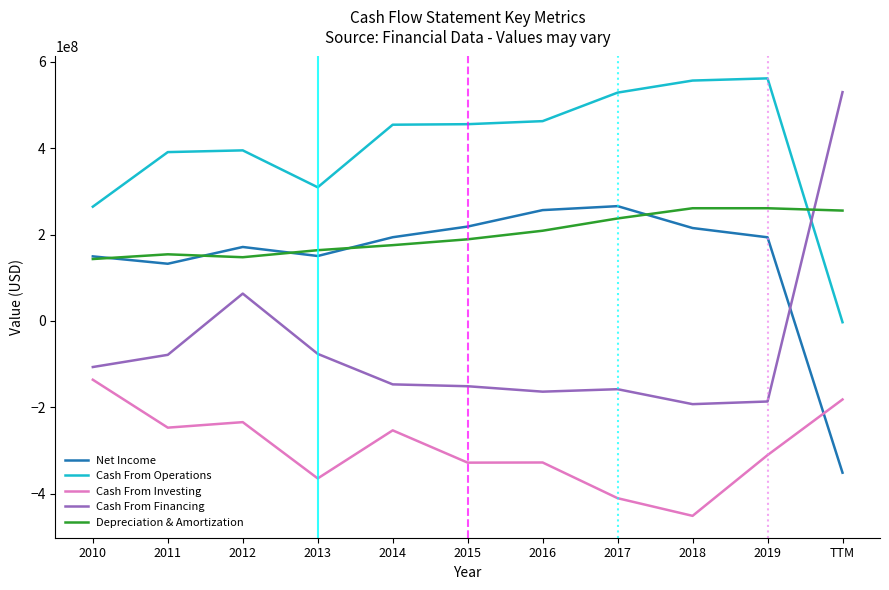

The value of Net Income at 2011 is 132582000. True or false?

True